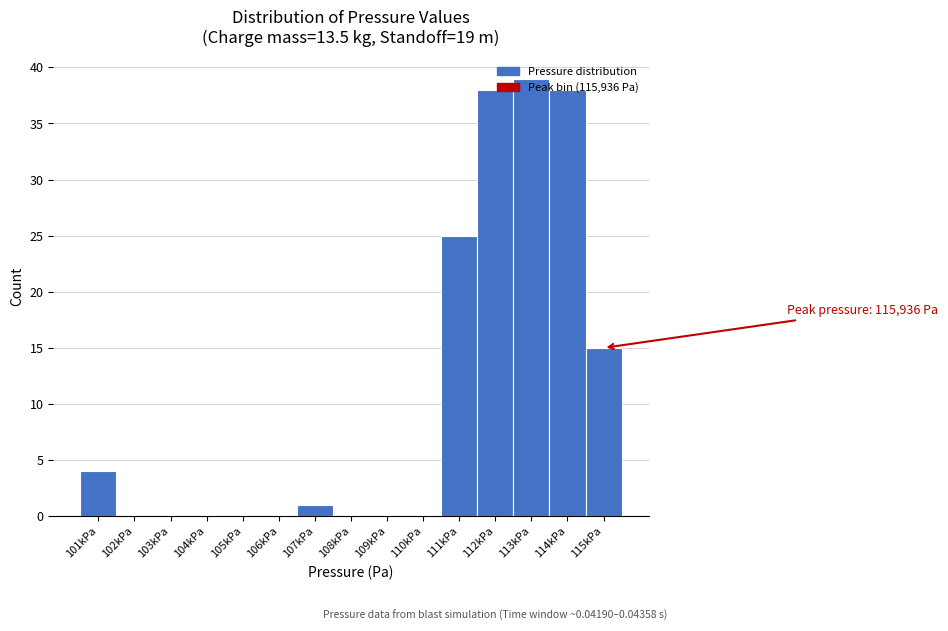

At which label is the value closest to 19?

115kPa